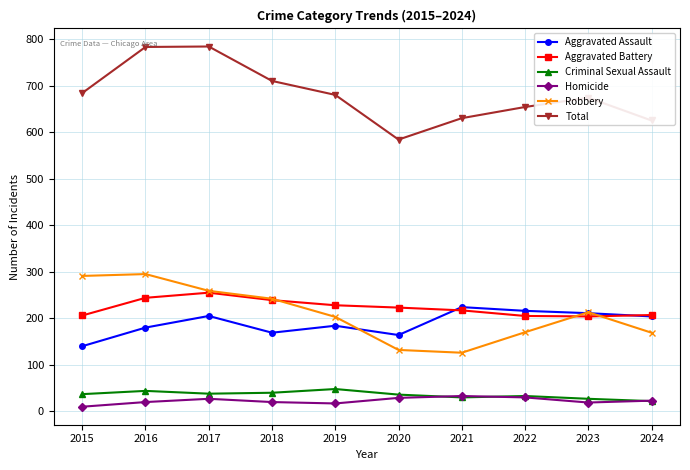

True or false: Aggravated Assault and Homicide cross at least once.

False